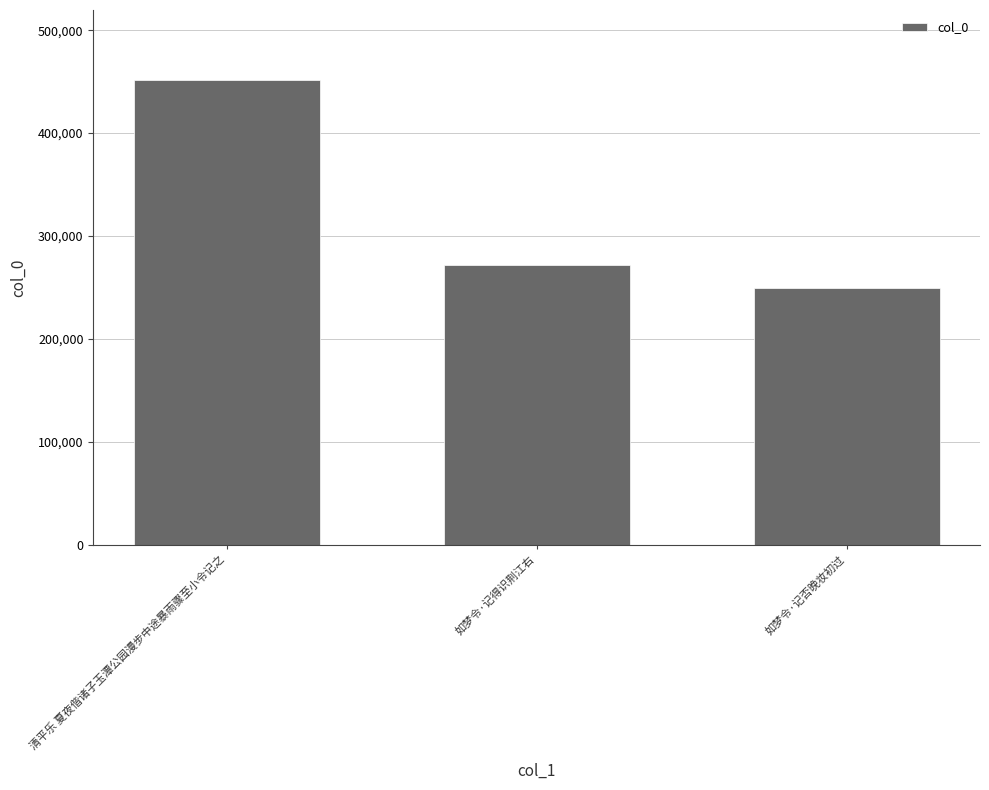

True or false: the data shows 440661 at 如梦令·记得识荆江右.

False